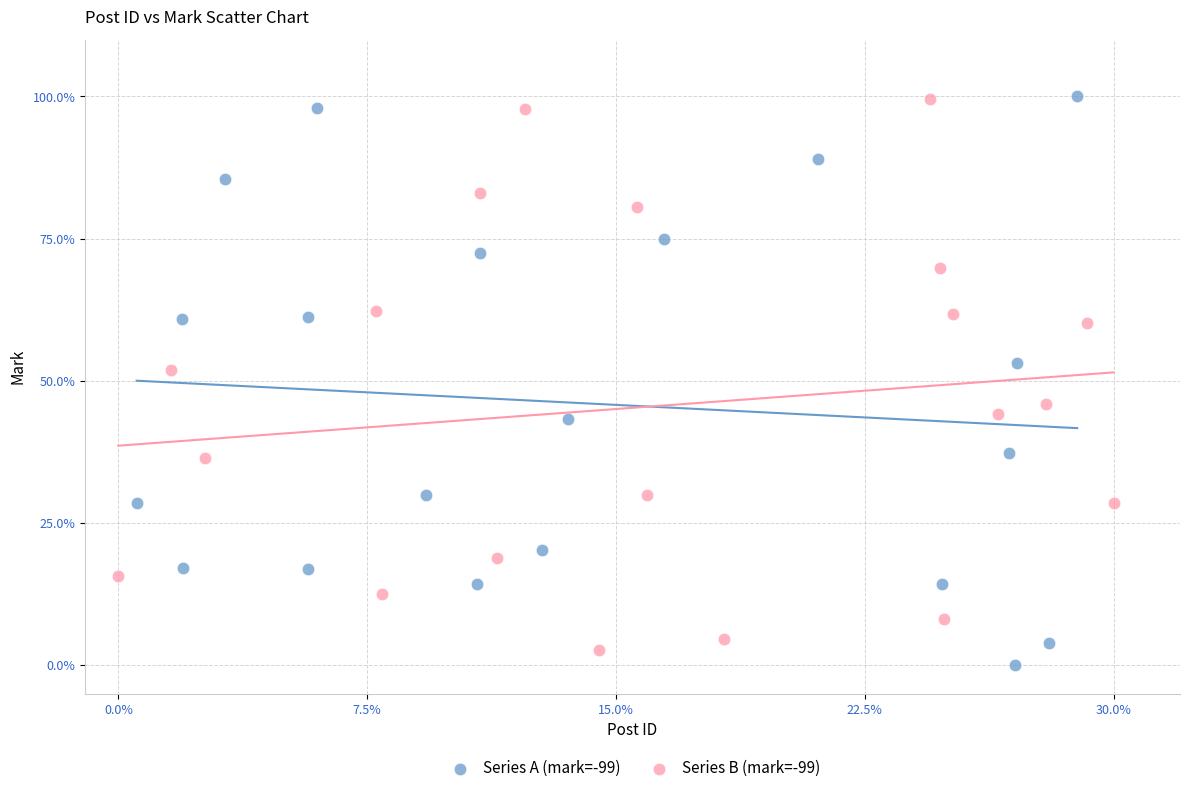

Which series has the largest Y range (max minus min)?

Series A (mark=-99)